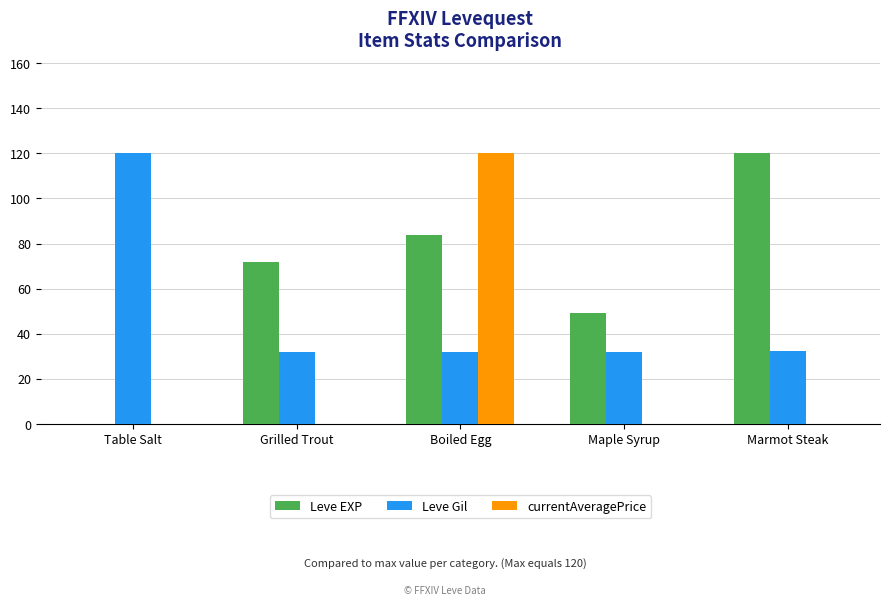

What is the sum of all Leve EXP values?

325.5